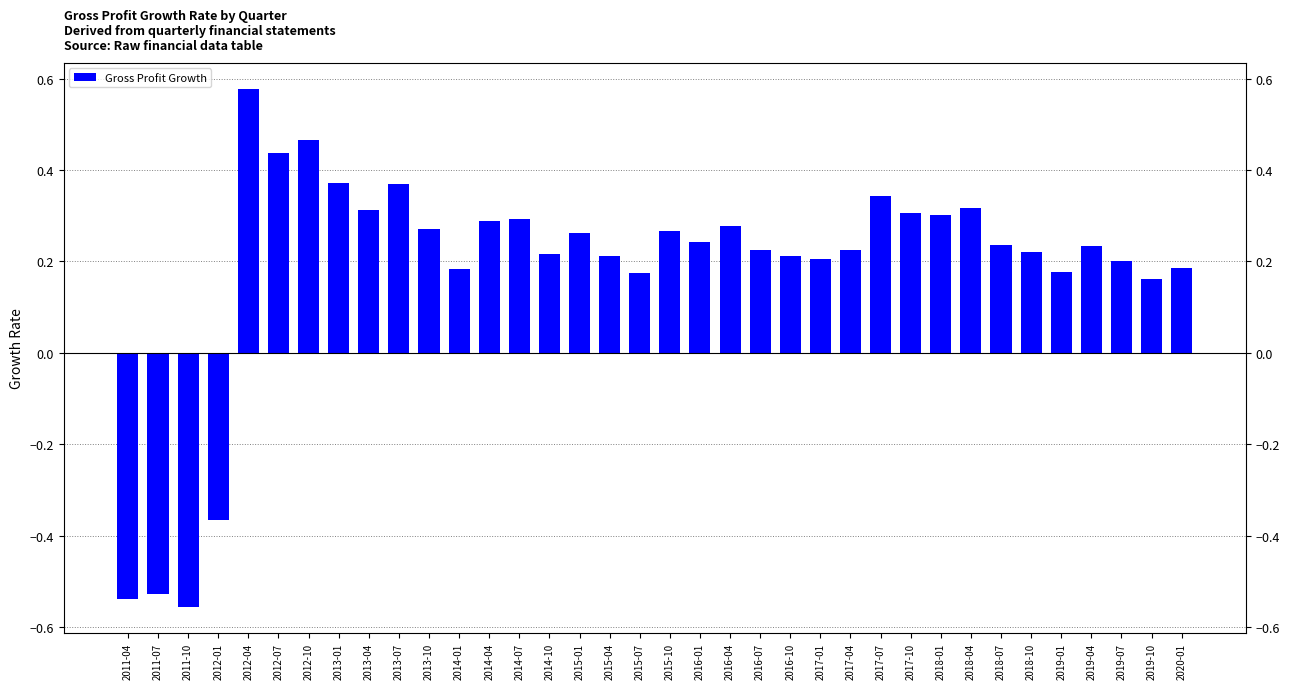

At which label is the value closest to 0?

2019-10